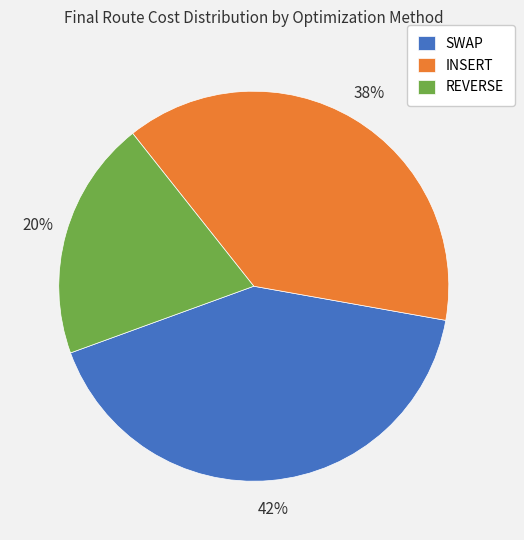

Rank the categories by value from highest to lowest.

SWAP, INSERT, REVERSE